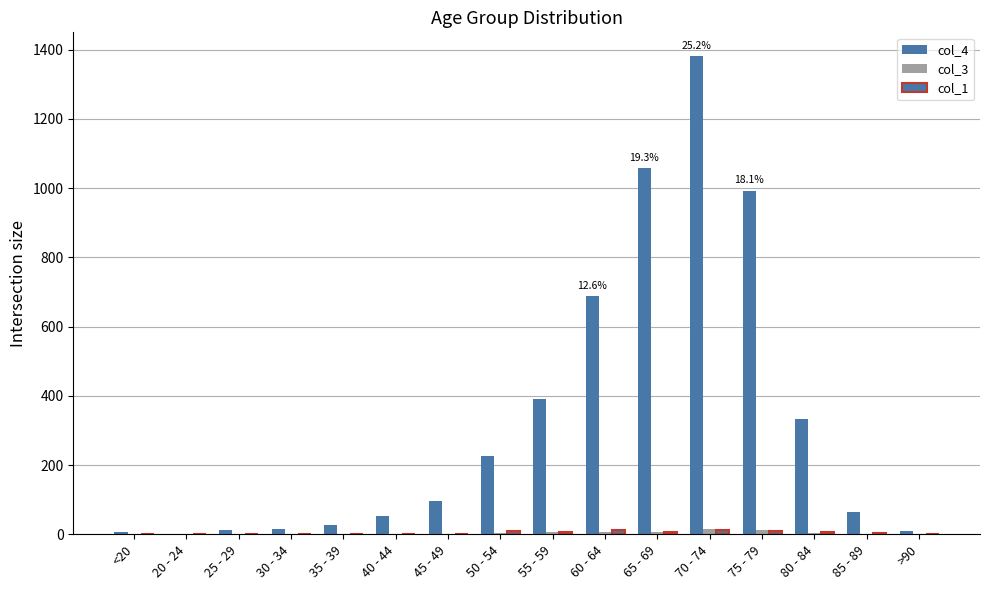

Count the number of categories in the chart.

16